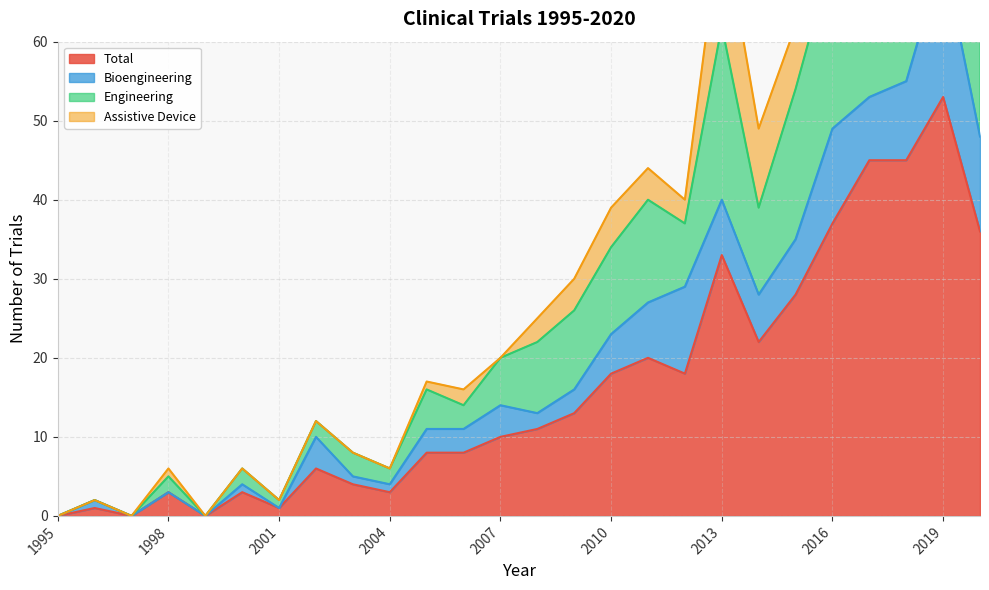

At which category is the sum across all series the highest?

2019